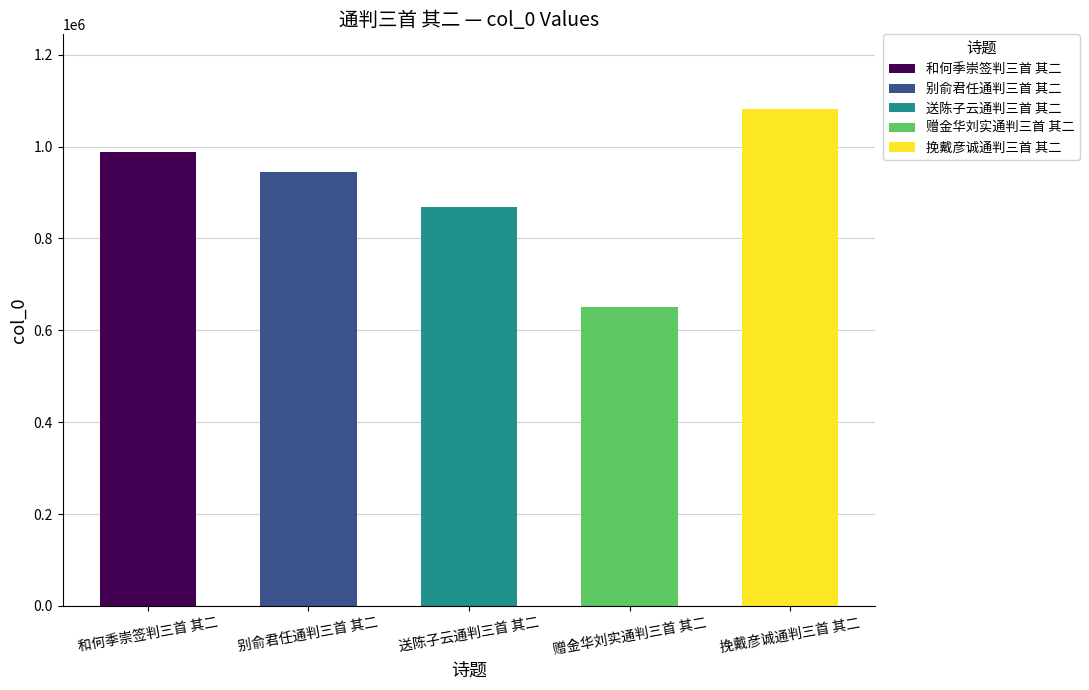

Between 和何季崇签判三首 其二 and 送陈子云通判三首 其二, which is larger?

和何季崇签判三首 其二